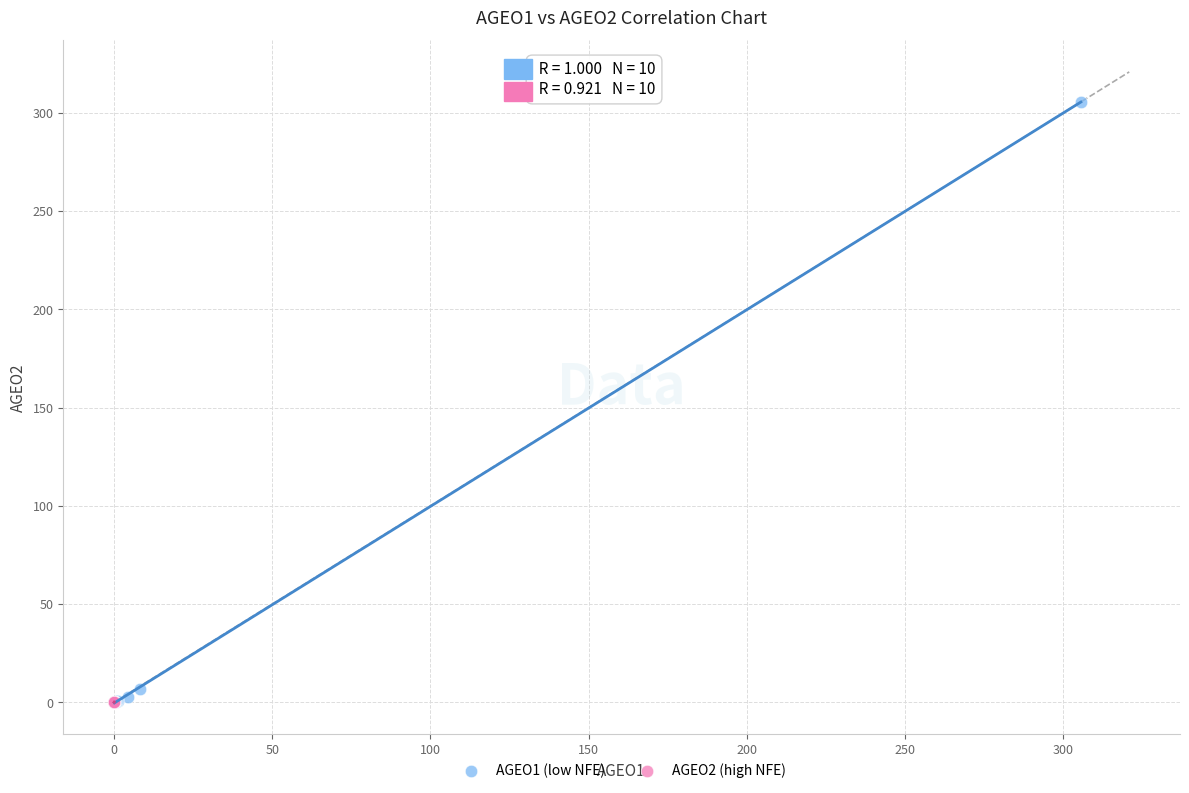

Which series has the widest spread of Y values?

AGEO1 (low NFE)